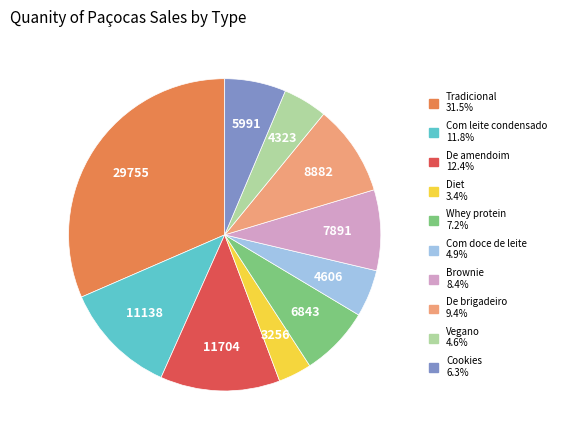

Is the sum of Brownie and Com leite condensado greater than half?

No